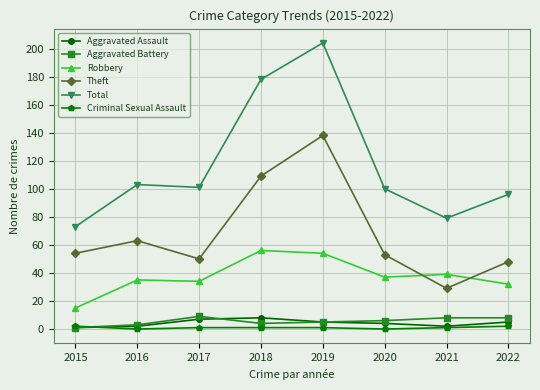

Which series has the largest range (max minus min)?

Total